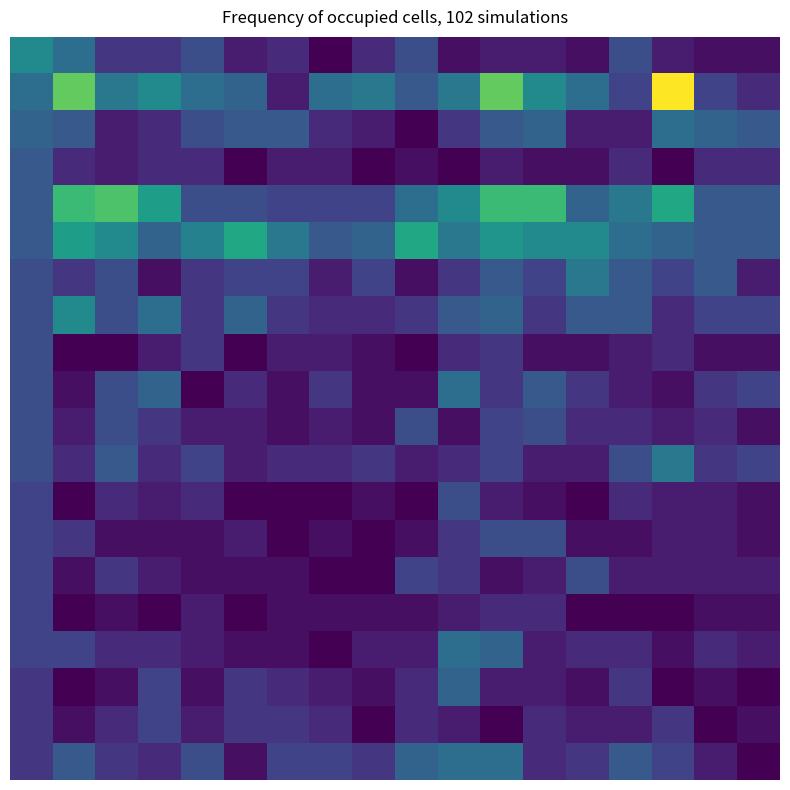

How many data points does each series have?

18